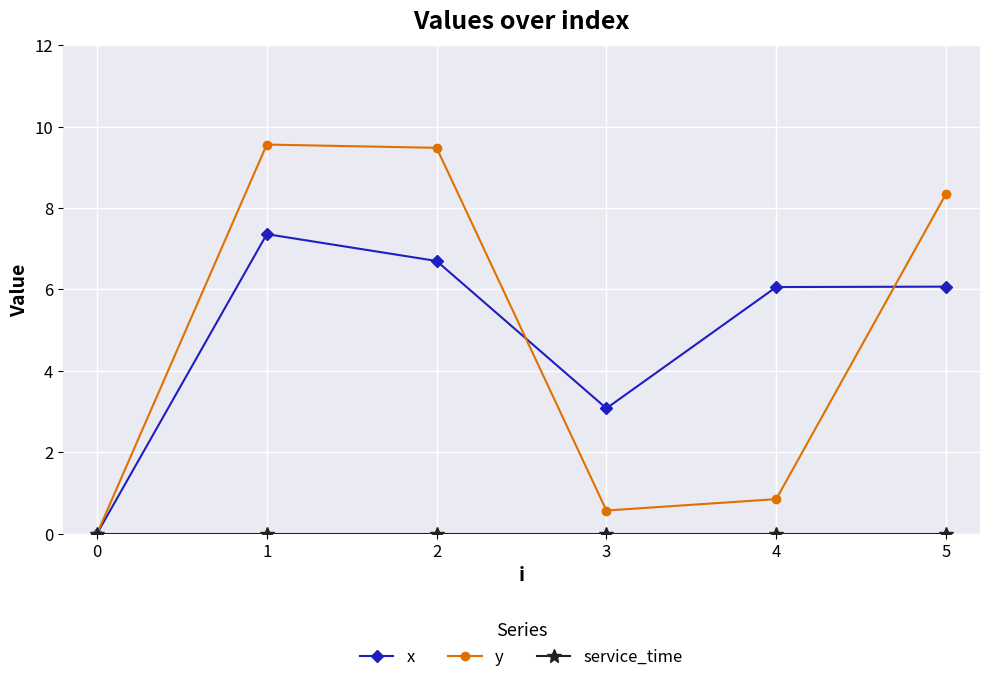

Which series has the largest range (max minus min)?

y